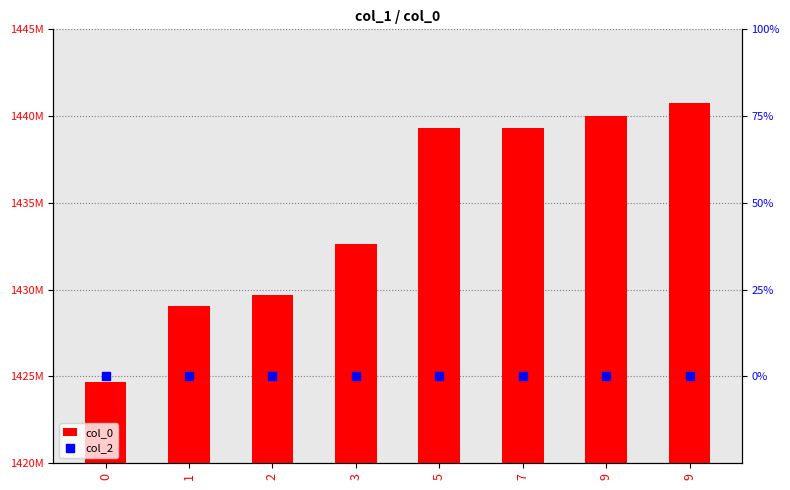

Which series reaches the maximum Y coordinate?

col_0